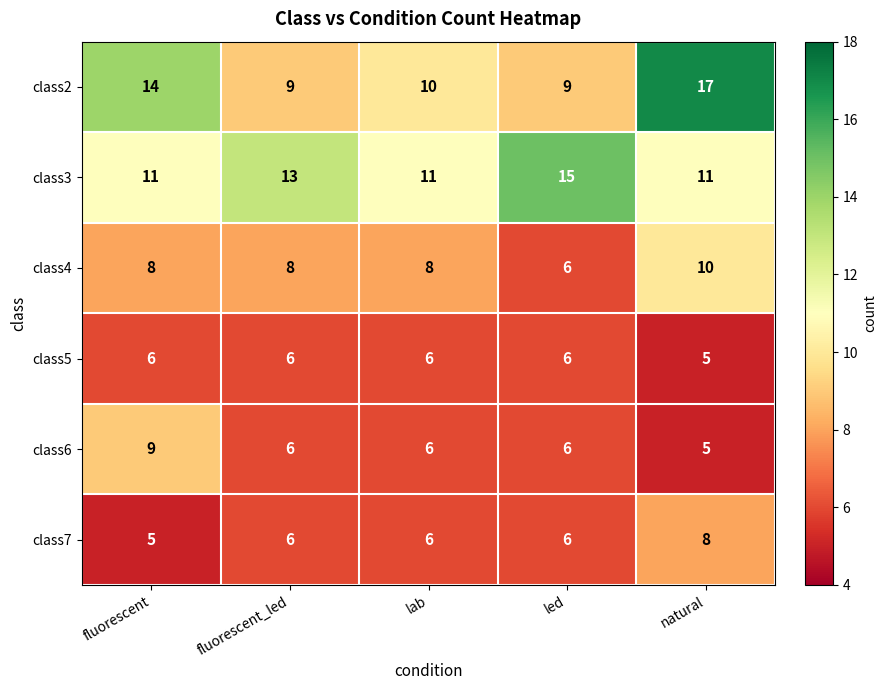

Read the class6 value at fluorescent_led.

6